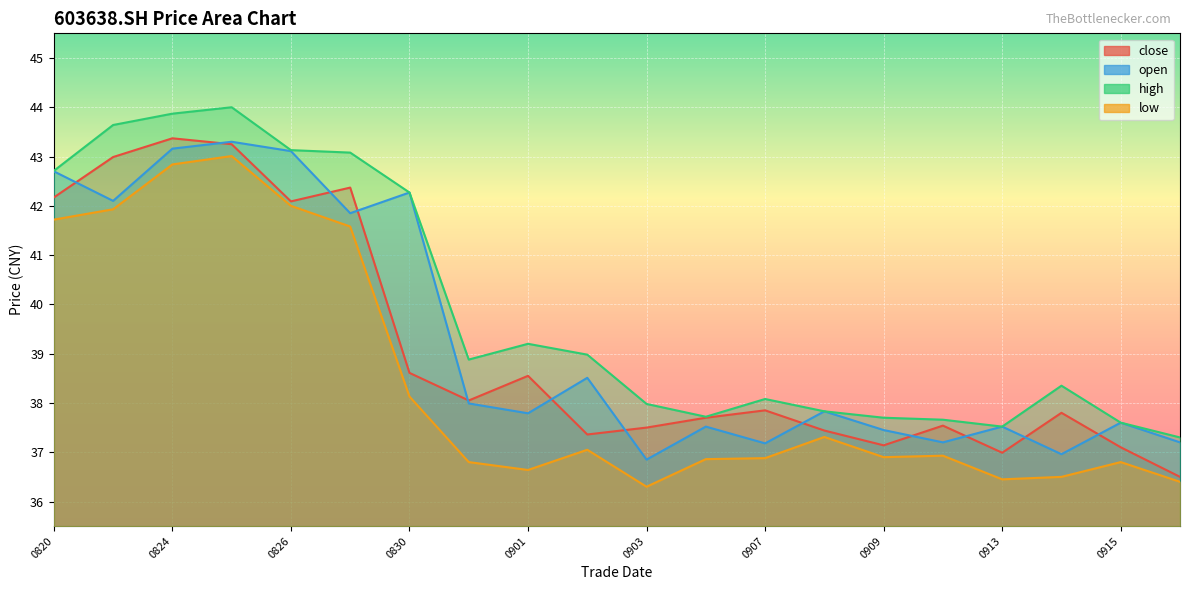

Where does the open series first go above 37?

0820